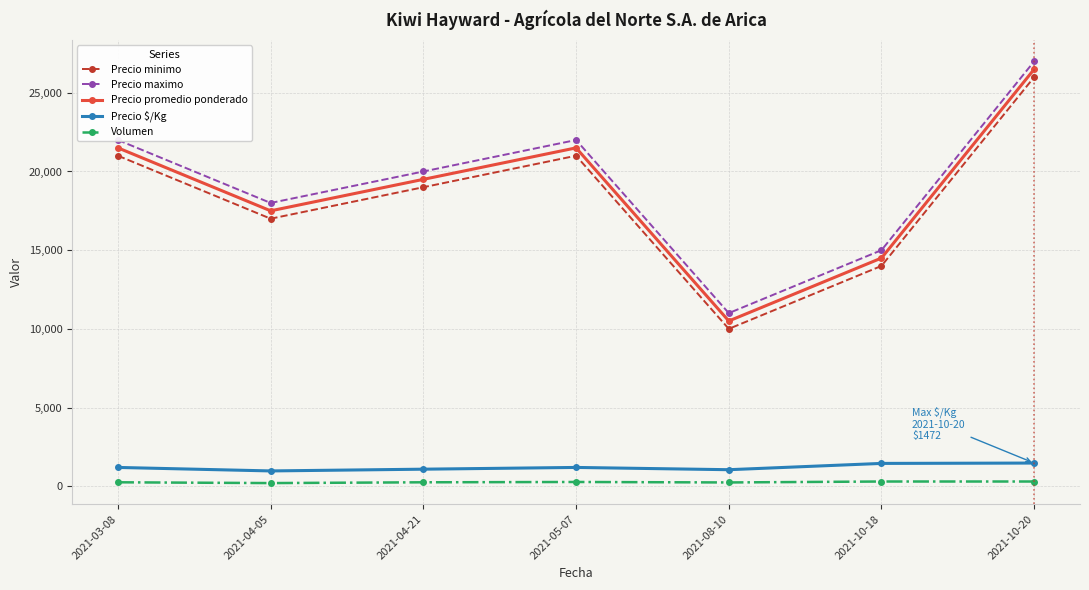

Which category has the highest value in the Precio maximo series?

2021-10-20